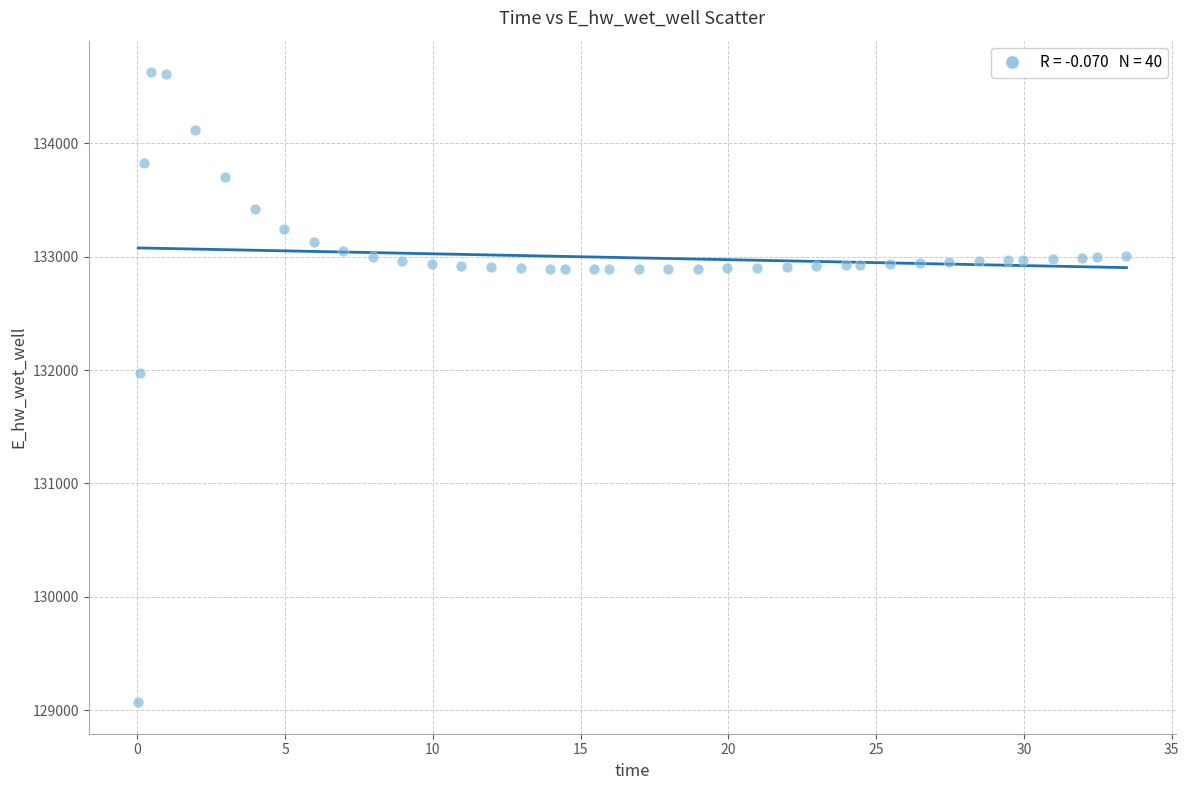

What Y value in the scatter plot is closest to 131849?

131970.1